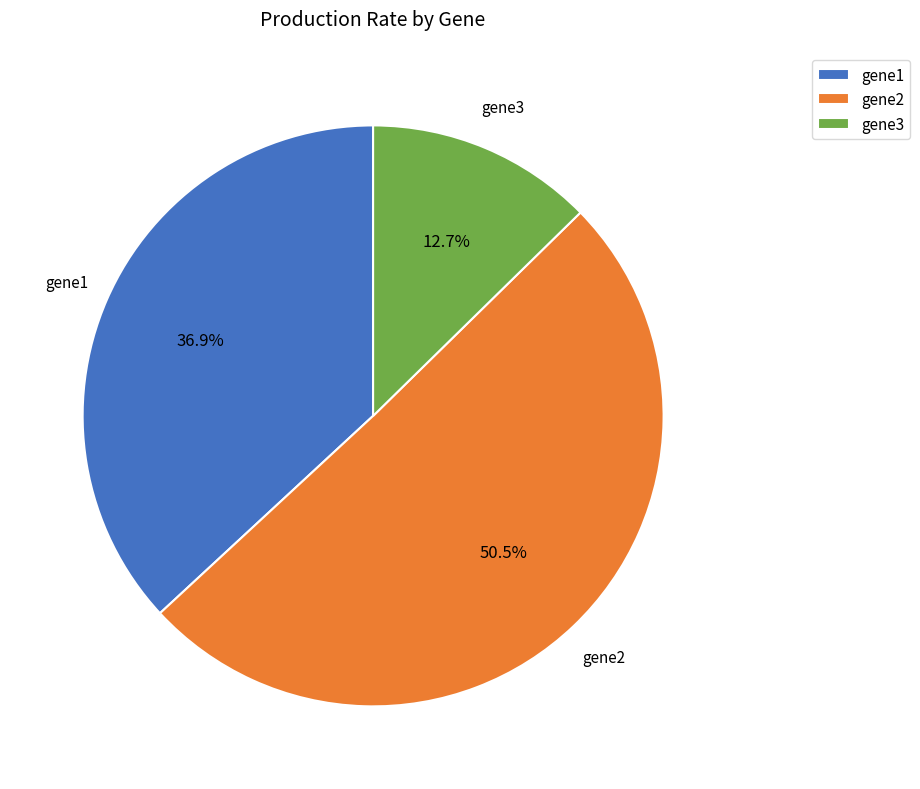

What is the majority slice?

gene2